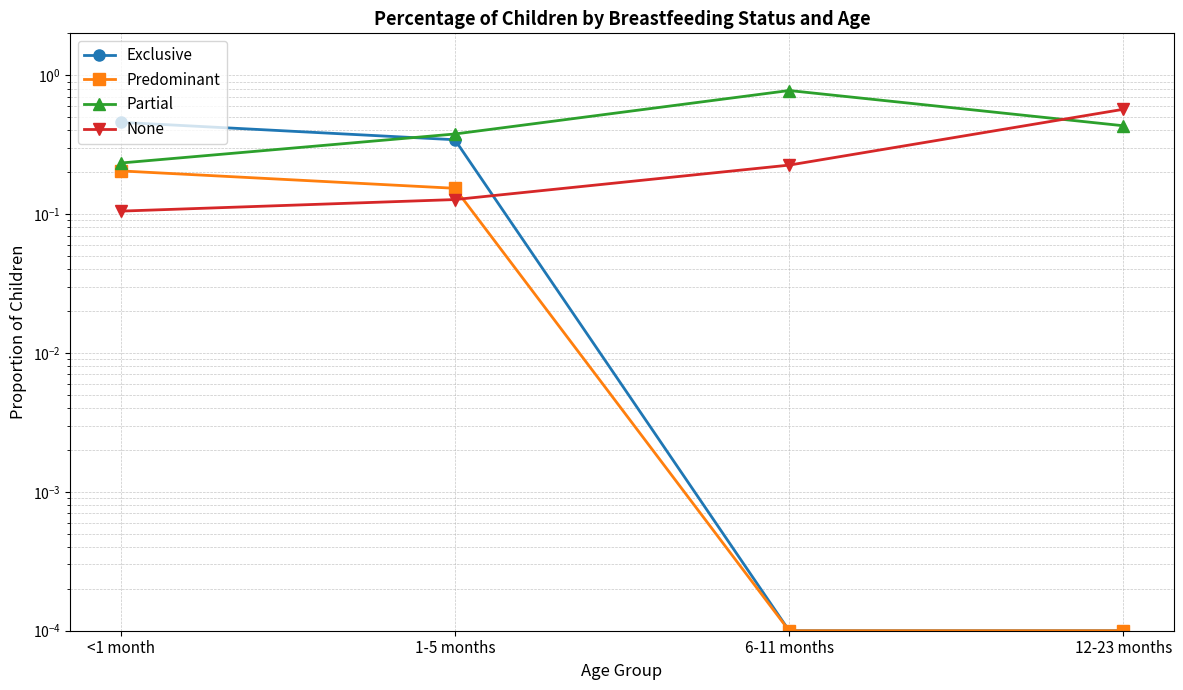

List the labels in order of None value, smallest first.

<1 month, 1-5 months, 6-11 months, 12-23 months